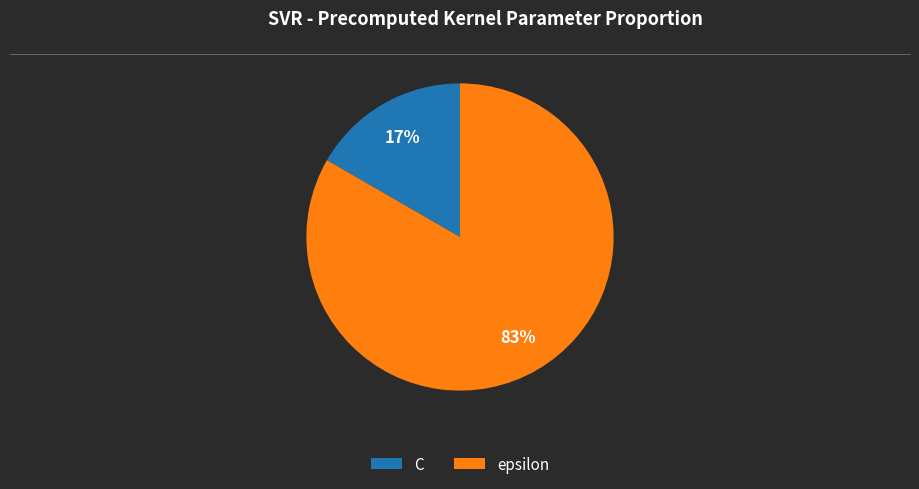

Count the number of slices in the pie.

2